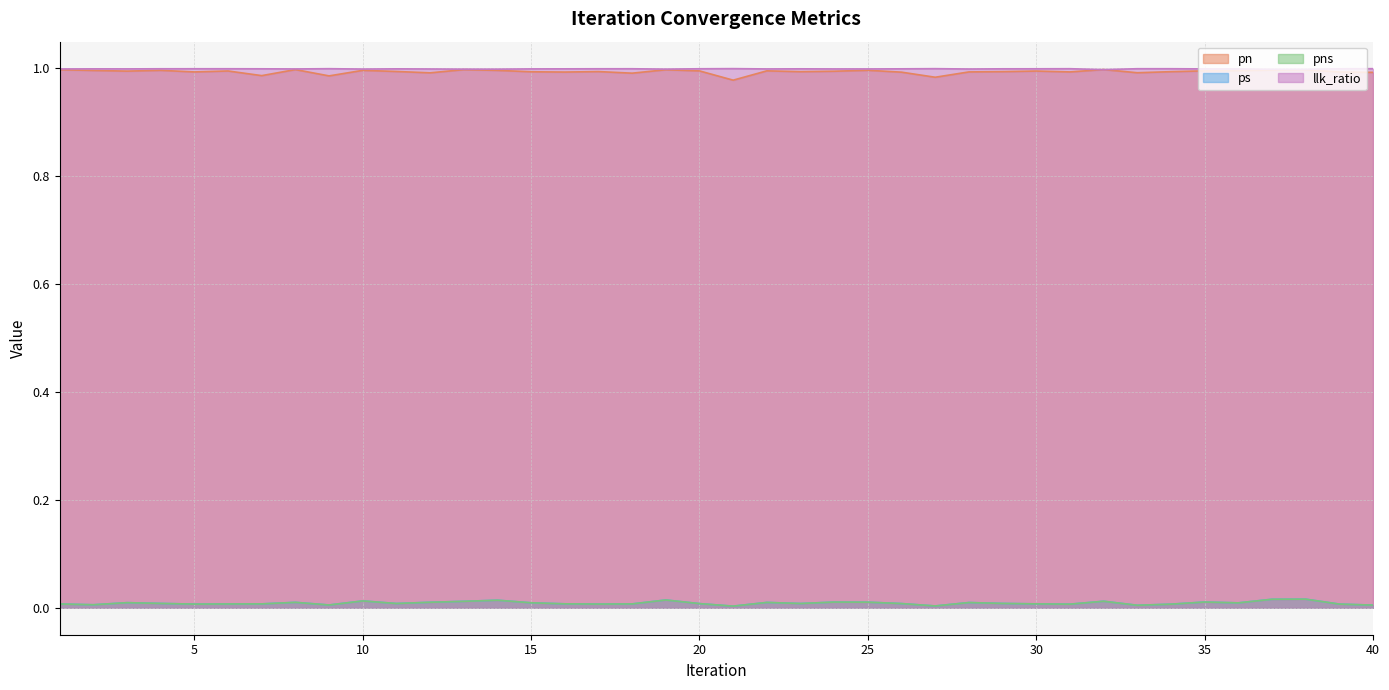

Which label corresponds to the largest value in the chart?

21